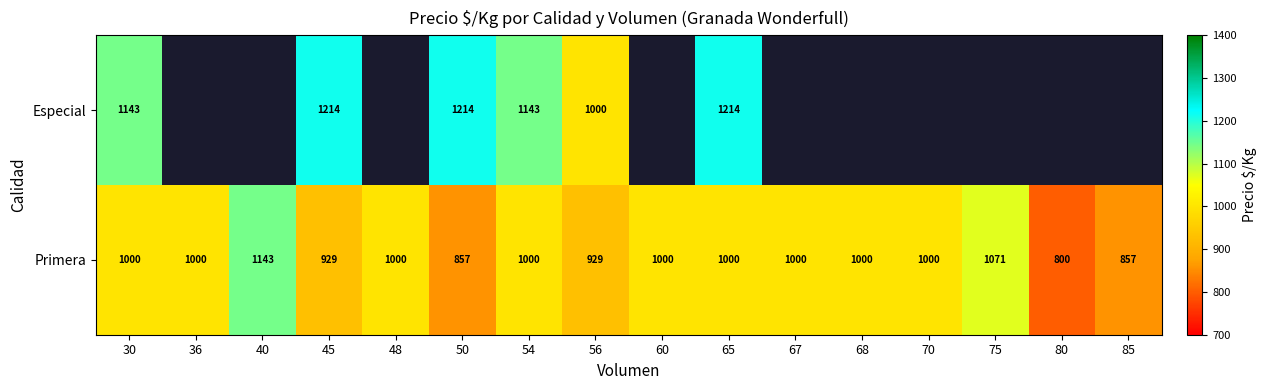

What is the difference between the maximum and minimum values in the Primera series?

343